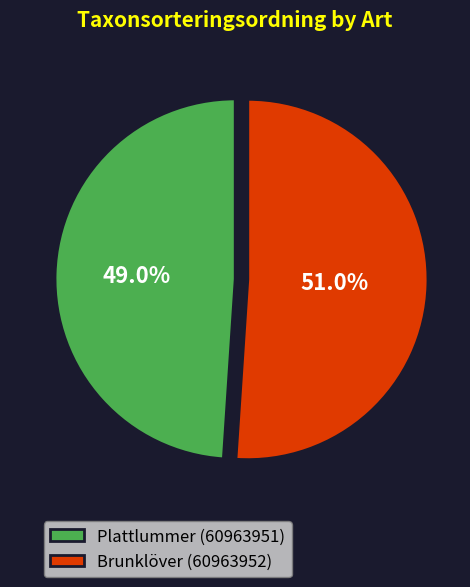

Which slice is the largest?

Brunklöver (60963952)